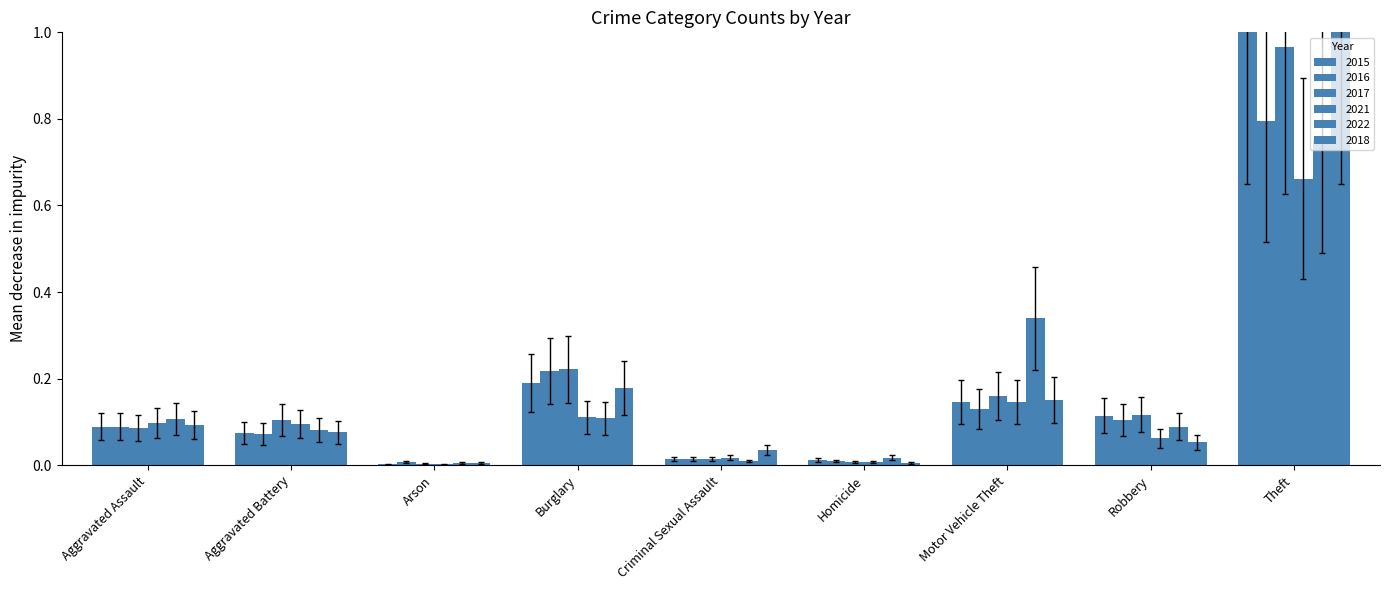

True or false: 2016 has a value of 0.0 at Motor Vehicle Theft.

False